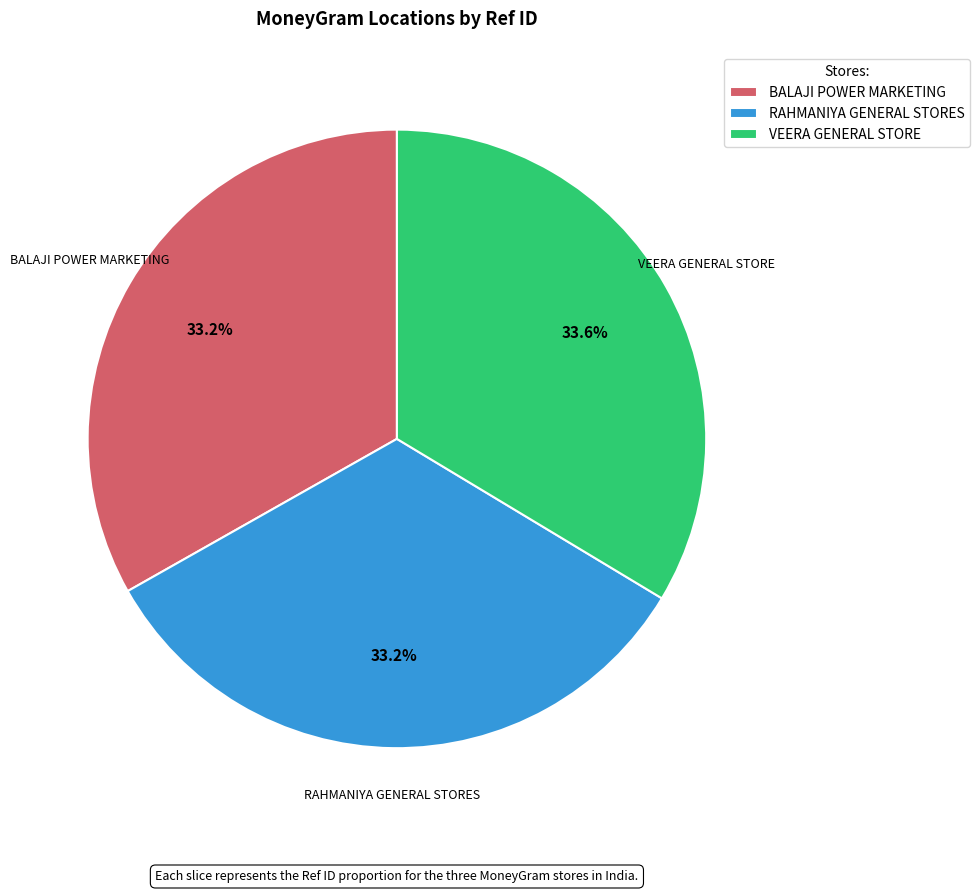

Does BALAJI POWER MARKETING account for over 50% of the chart?

No